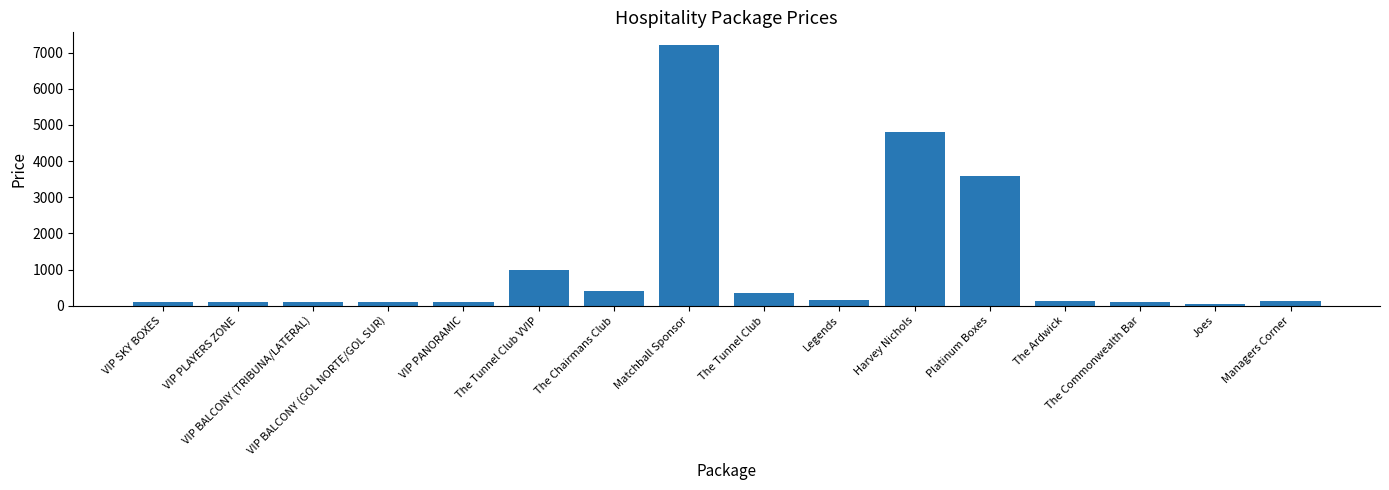

The chart shows a value of 607 at The Tunnel Club. True or false?

False